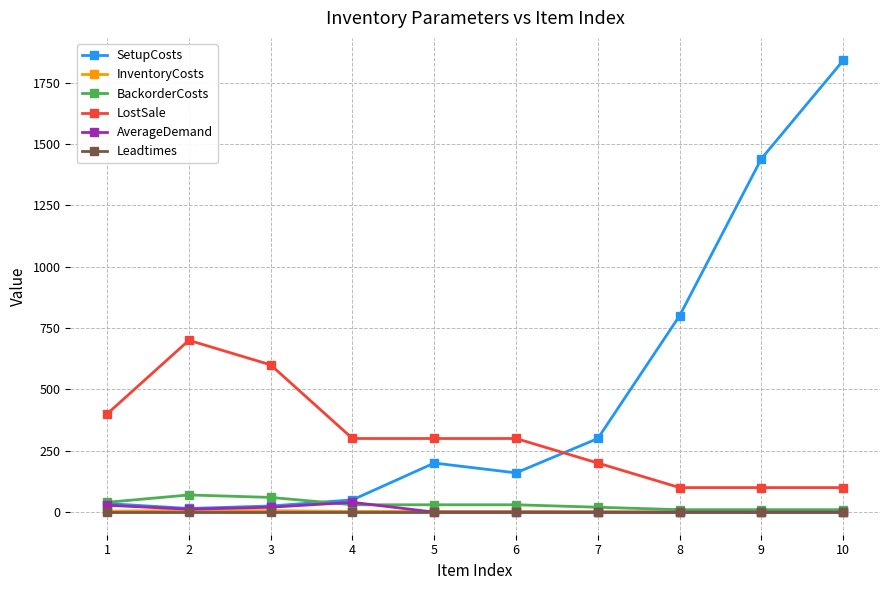

Count the InventoryCosts values in the range 1 to 4.

8